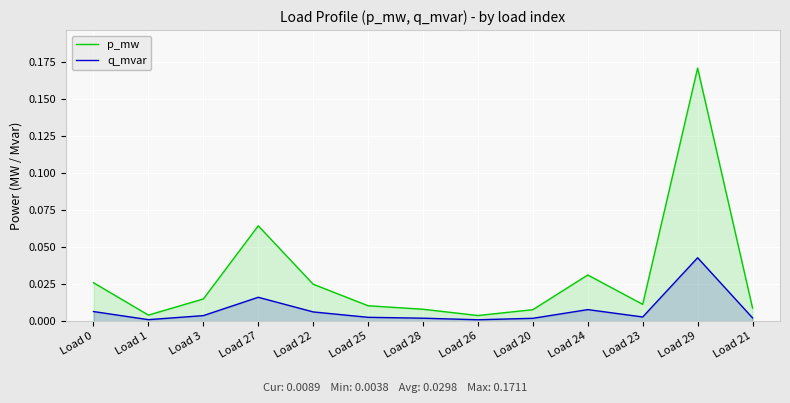

Where is the first local maximum for q_mvar?

Load 27